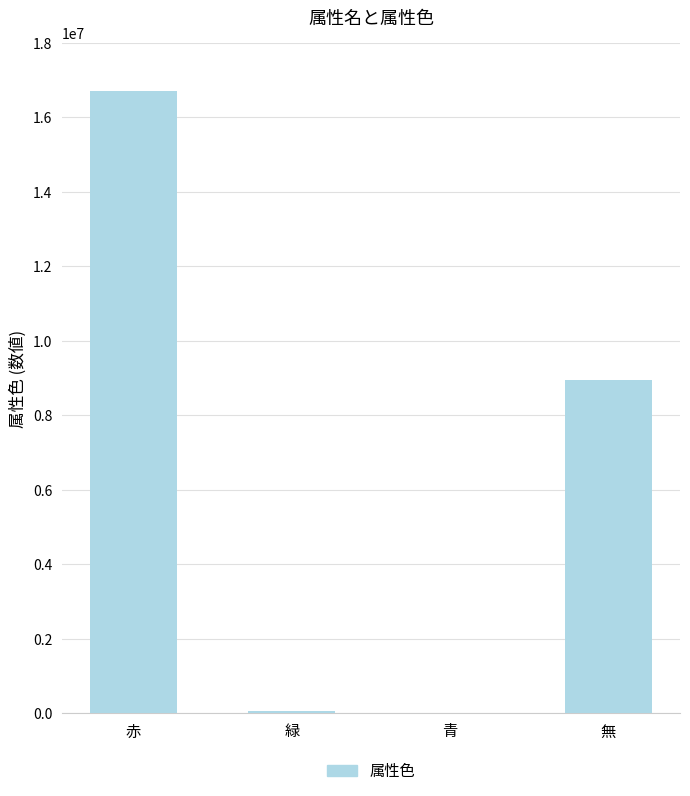

Read the value at 赤.

16711680